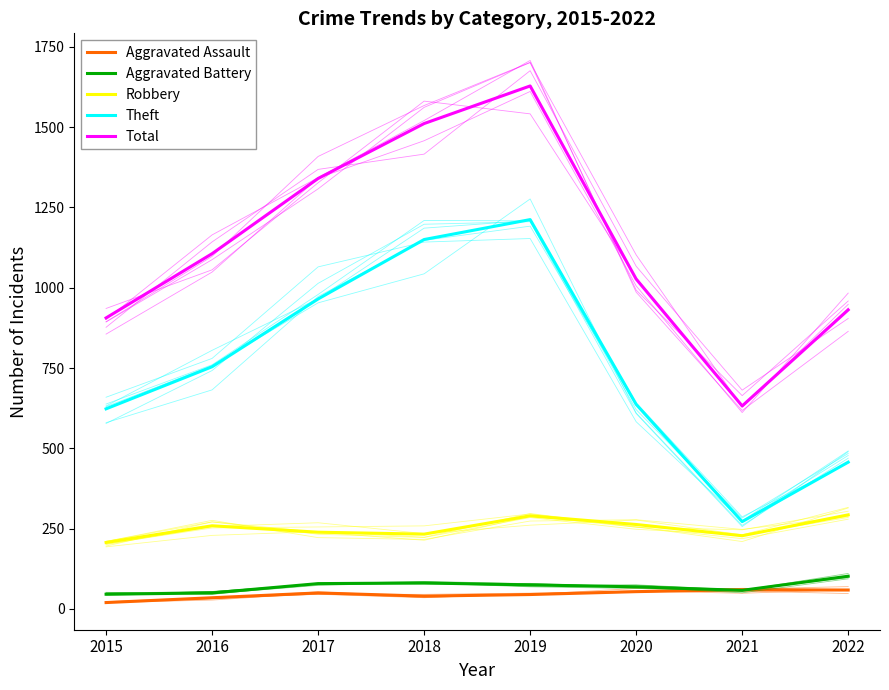

List the labels in order of Theft value, smallest first.

2021, 2022, 2015, 2020, 2016, 2017, 2018, 2019